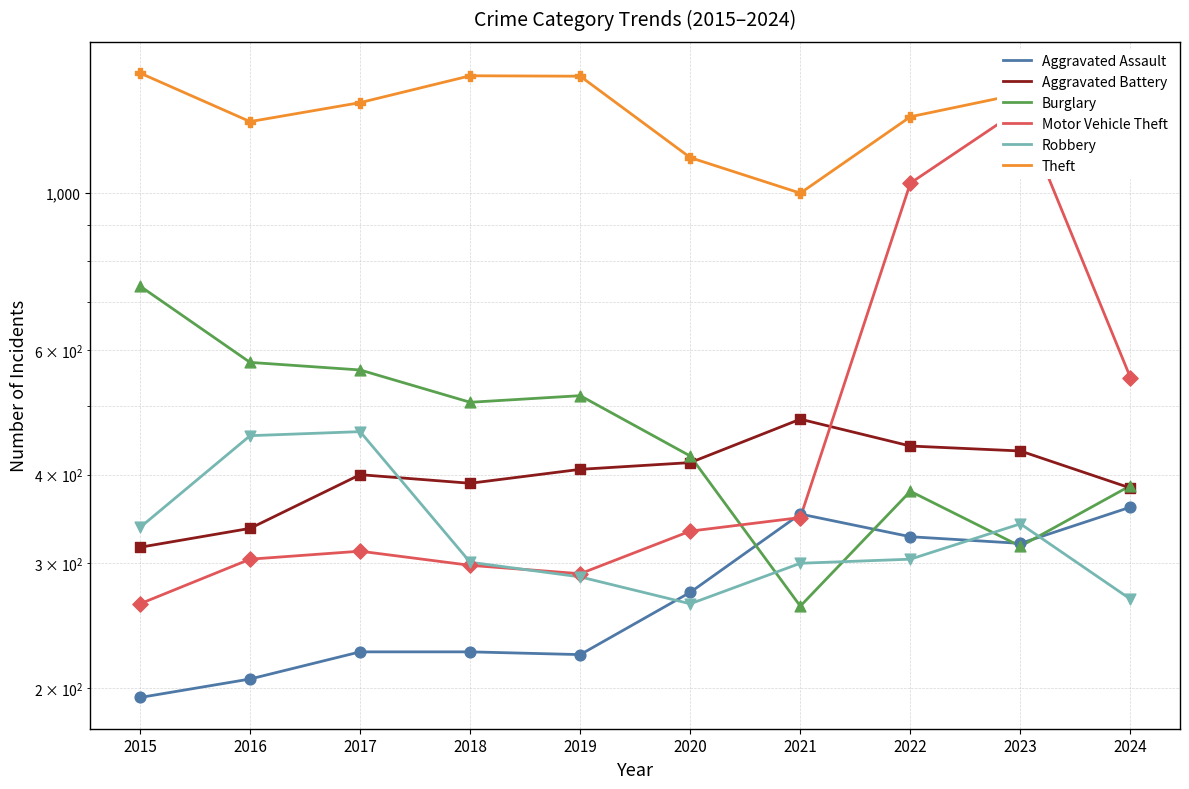

Which series has the widest spread of Y values?

Motor Vehicle Theft